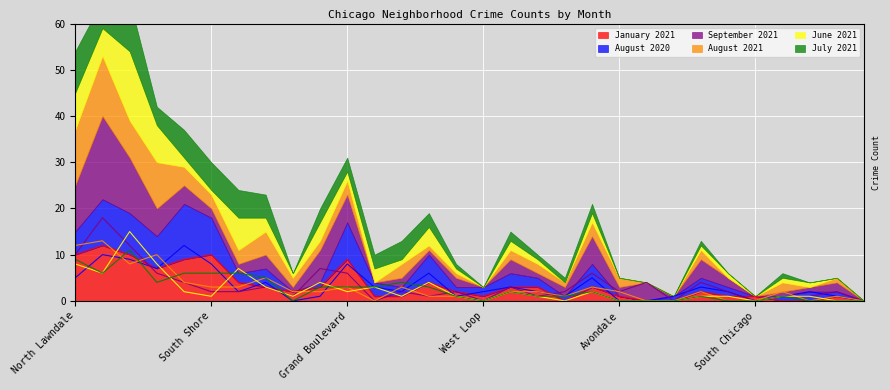

Rank the categories by August 2021 value from highest to lowest.

Garfield Park, North Lawndale, Humboldt Park, Austin, Auburn Gresham, West Town, South Shore, Englewood, Grand Boulevard, Wicker Park, Washington Park, Lower West Side, New City, Loop, Chinatown, Avondale, Uptown, River North, Calumet Heights, Washington Heights, Chatham, Albany Park, Grand Crossing, West Loop, Lake View, West Pullman, Archer Heights, South Chicago, Near South Side, Little Italy, UIC